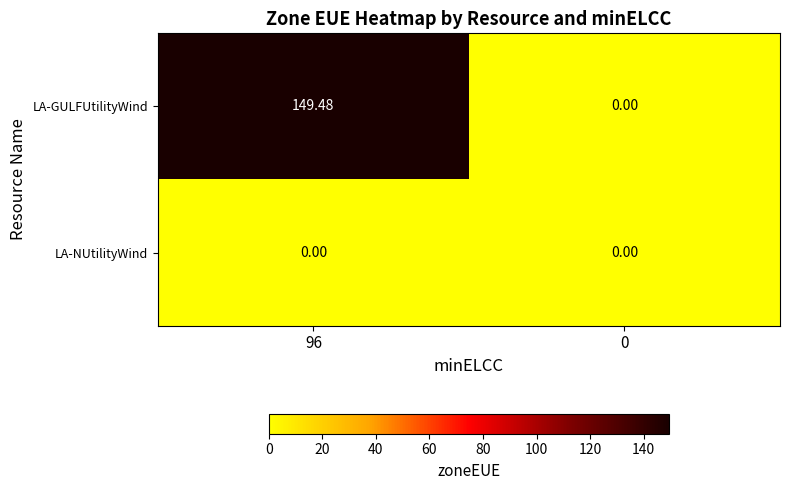

List the series in order of their peak value, lowest first.

LA-NUtilityWind, LA-GULFUtilityWind